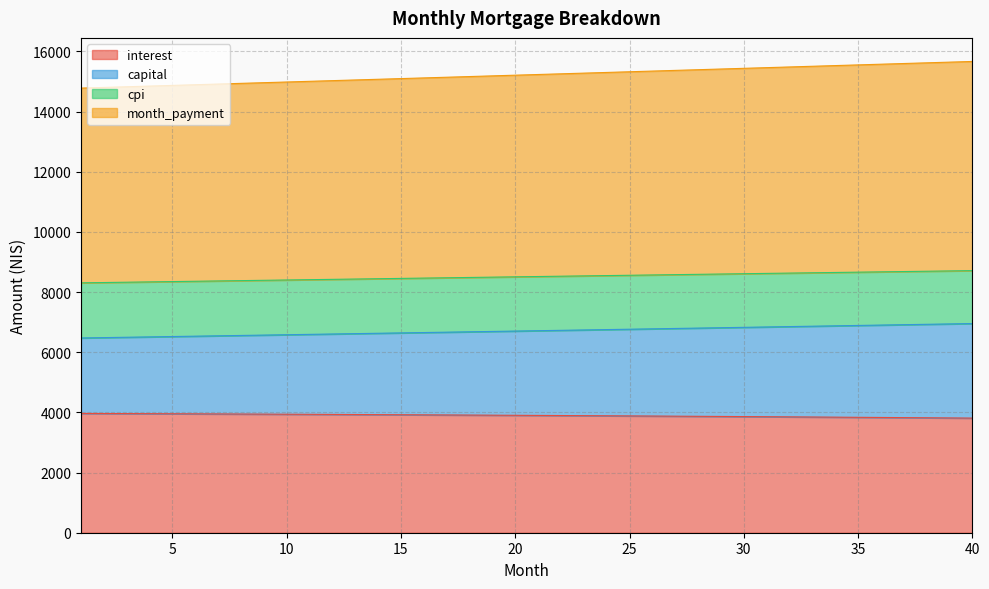

True or false: capital has a value of 4104.5 at 14.

False